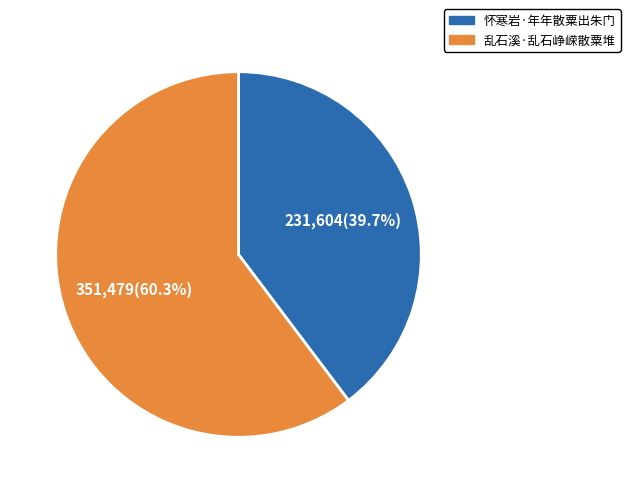

What is the ratio of the value at 乱石溪·乱石峥嵘散粟堆 to the value at 怀寒岩·年年散粟出朱门?

1.5